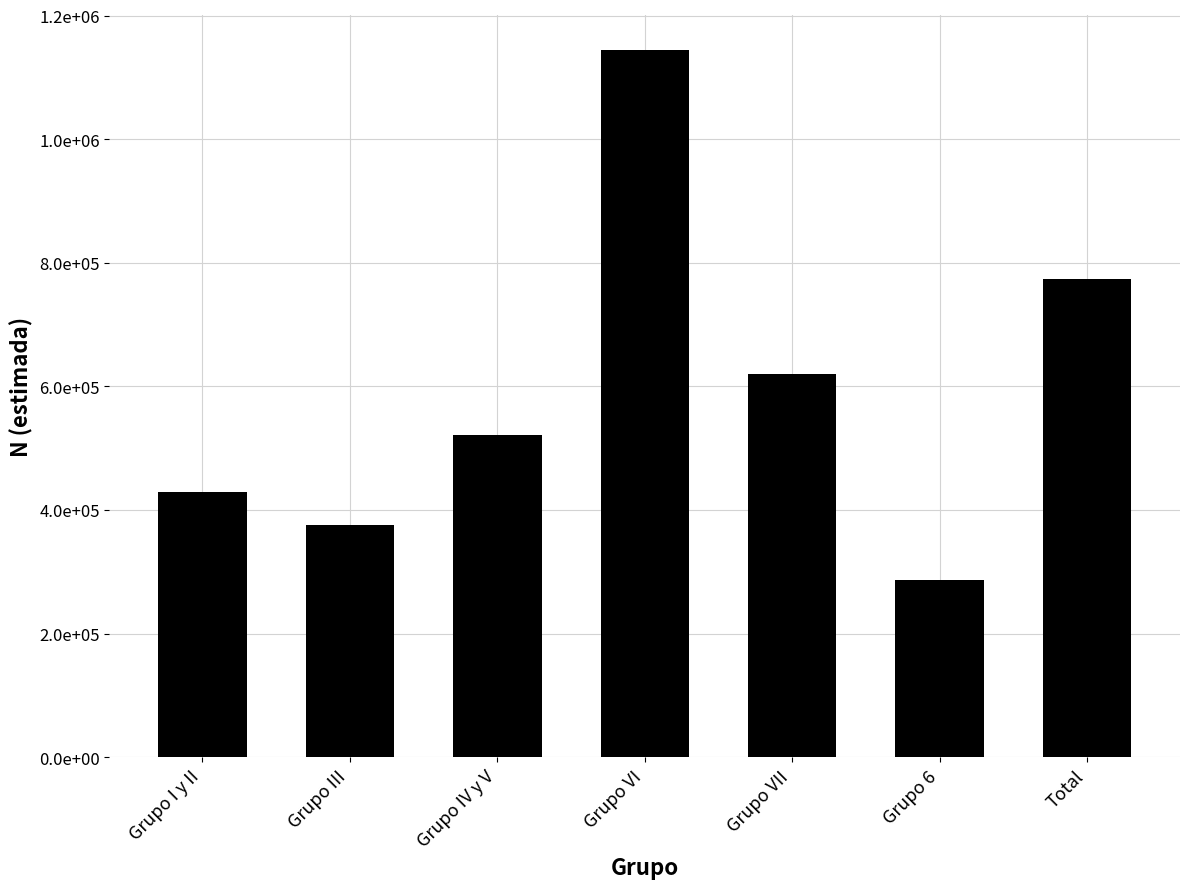

Are the bars horizontal?

No